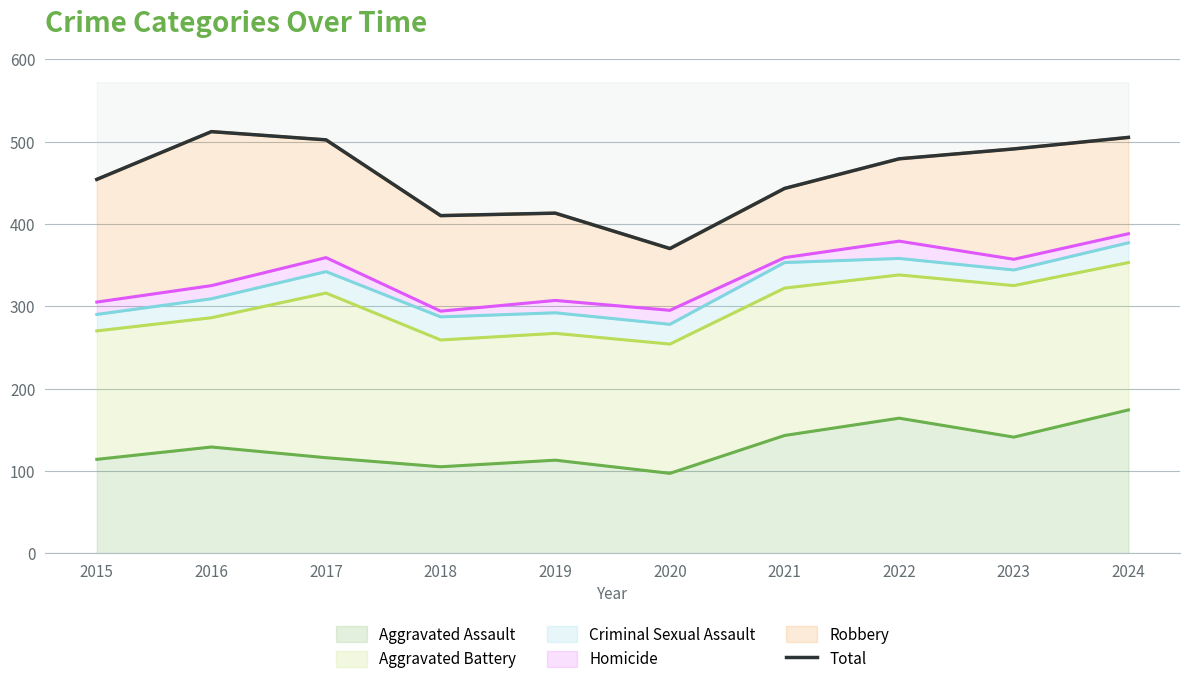

Between 2017 and 2019, which is larger?

2017